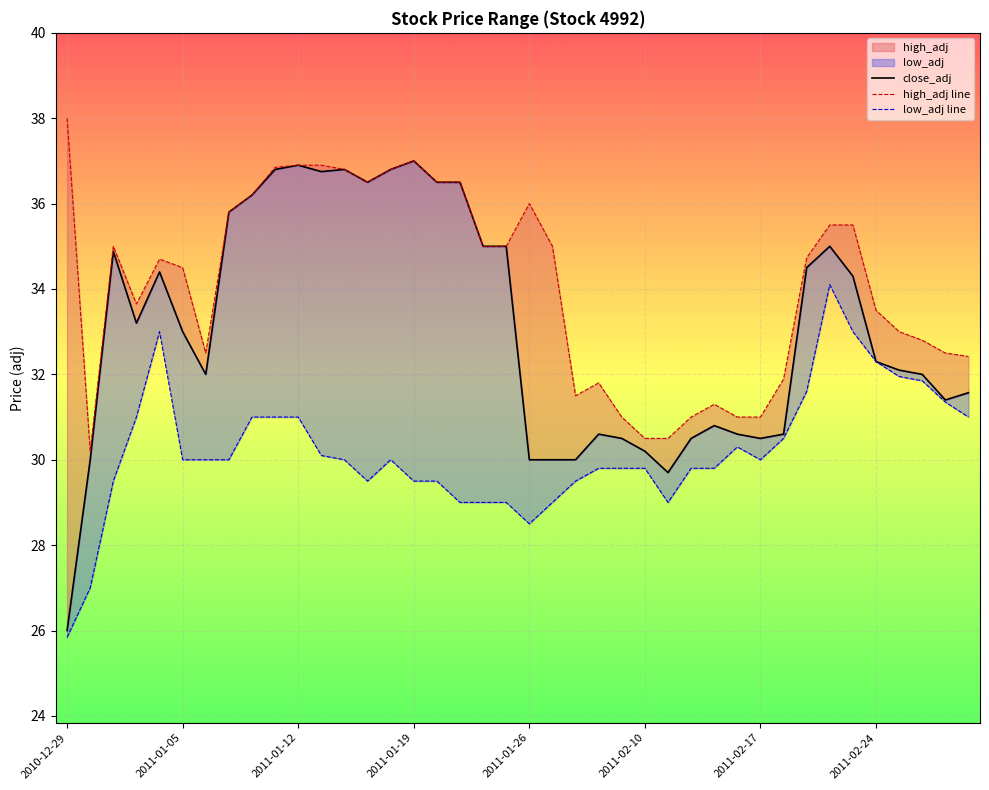

What position from the left is 2011-02-10?

26